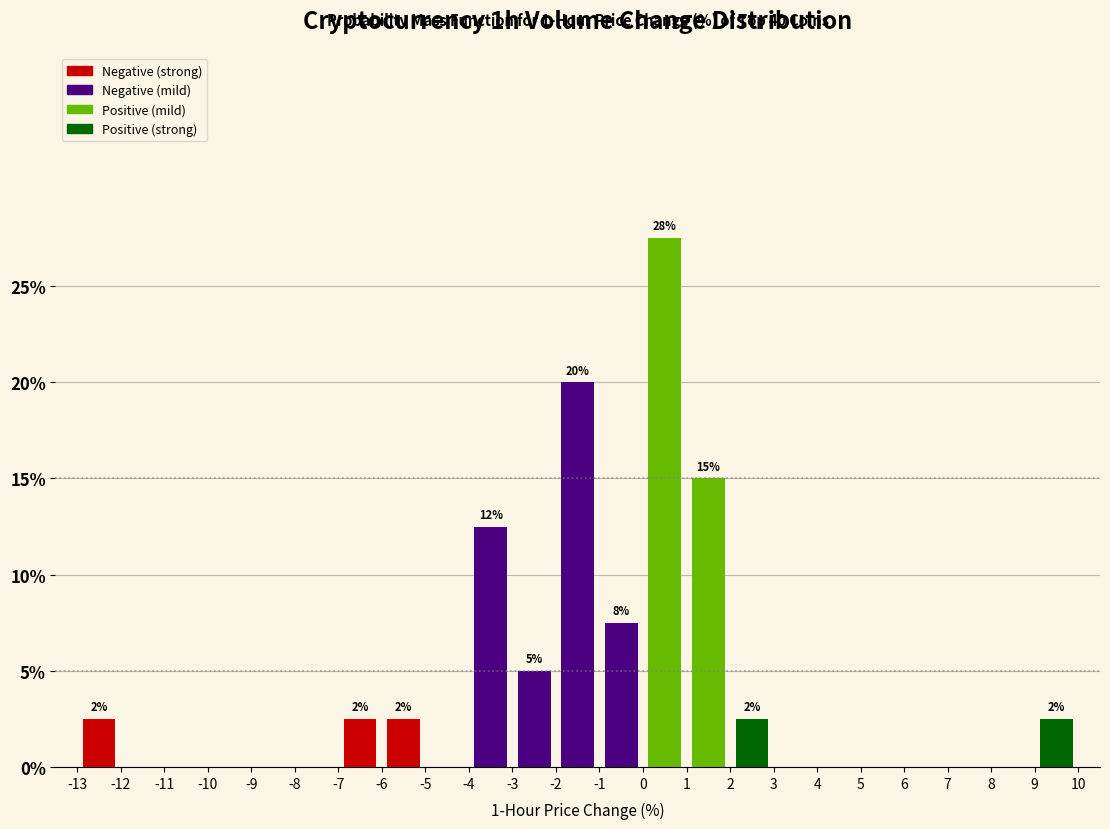

Over which range of the x-axis is the bar tallest?

0 to 1